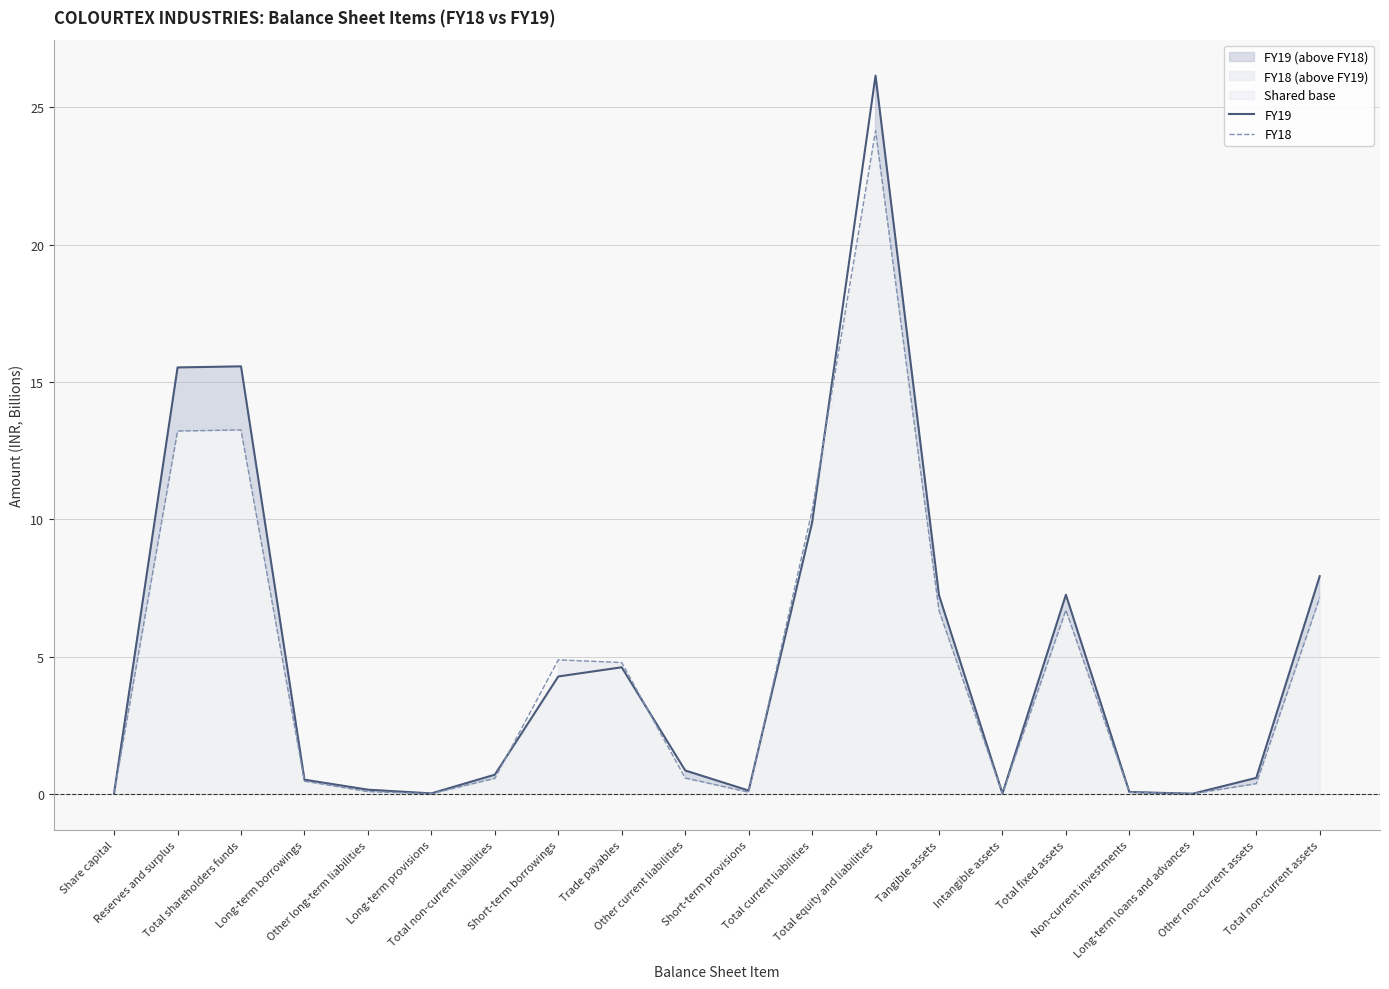

Which series has the widest spread of values?

FY19